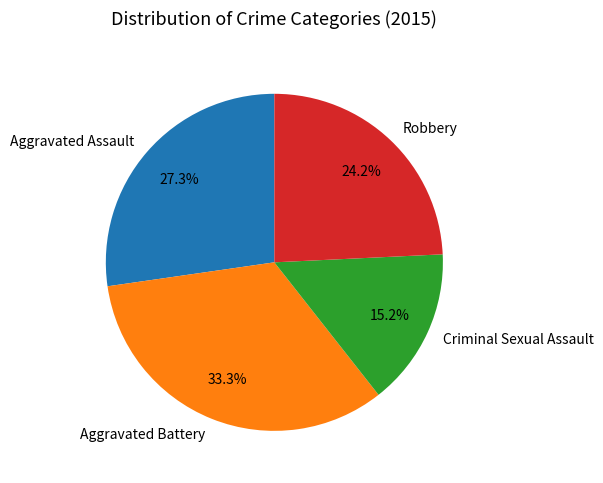

True or false: Criminal Sexual Assault accounts for 4% of the total.

False